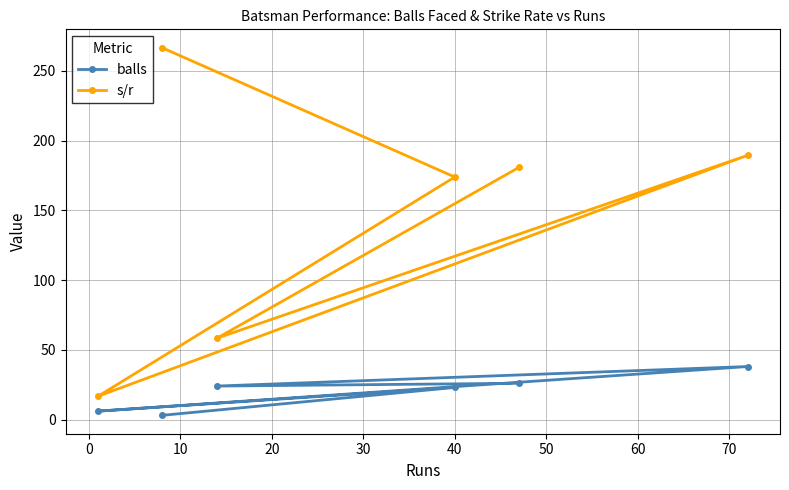

What is the maximum value shown in the chart?

266.7